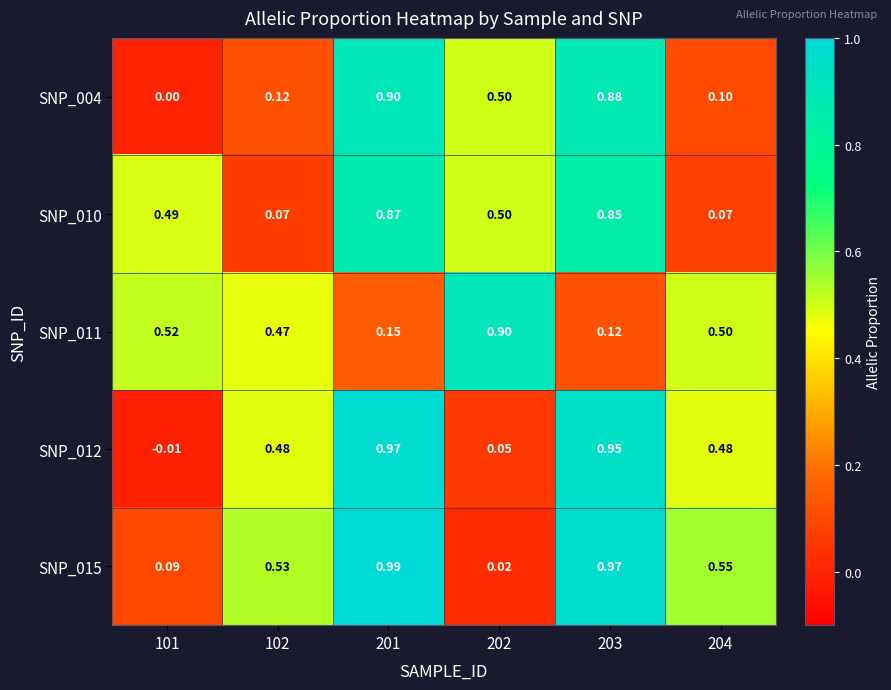

Rank the series at 204 from highest to lowest value.

SNP_015, SNP_011, SNP_012, SNP_004, SNP_010